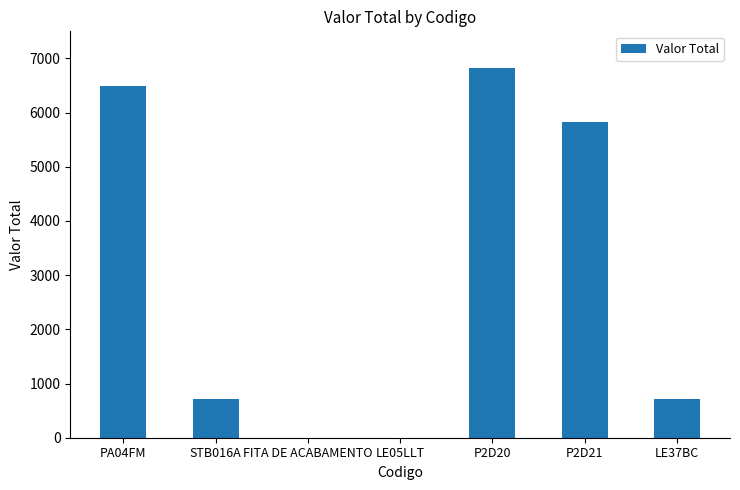

Which label corresponds to the largest value in the chart?

P2D20